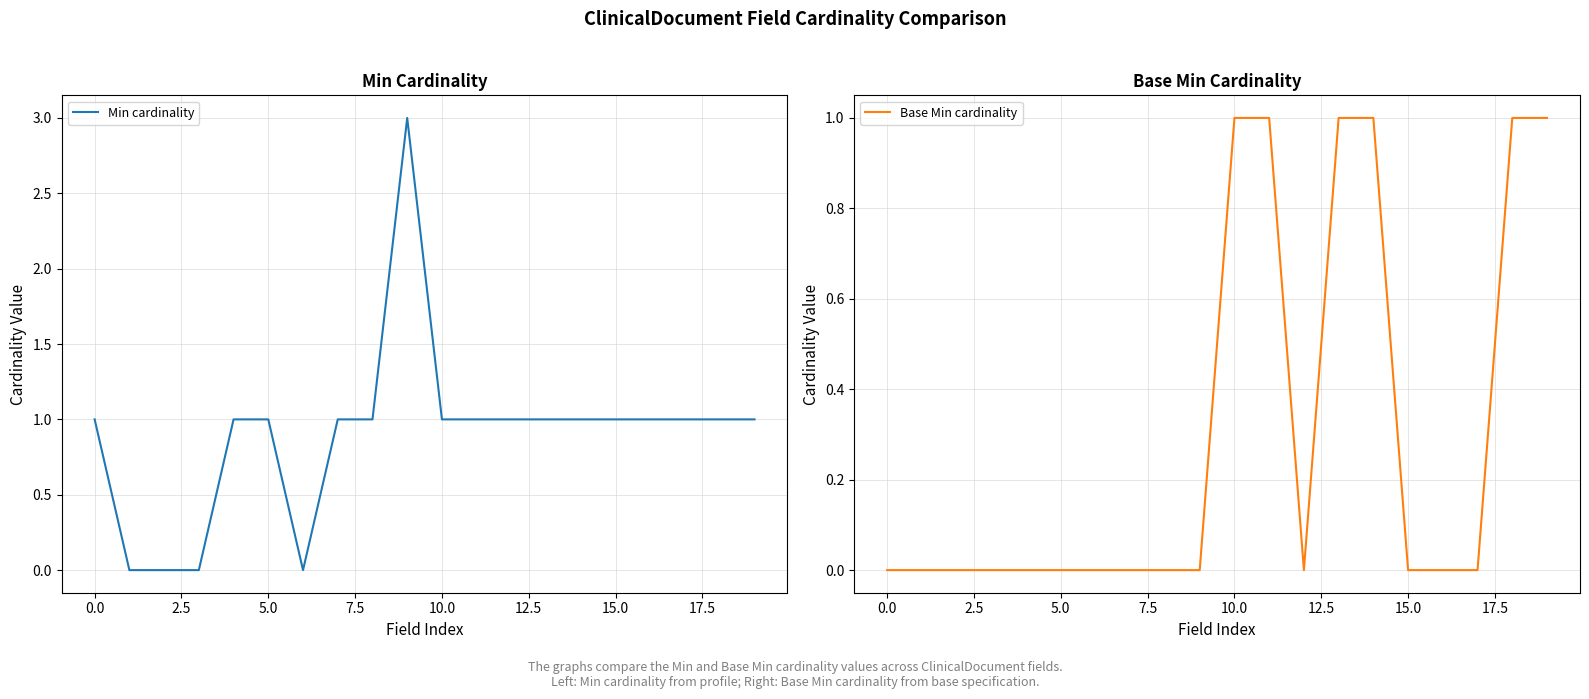

In Base Min cardinality, how many points are lower than both neighbors (excluding endpoints)?

1